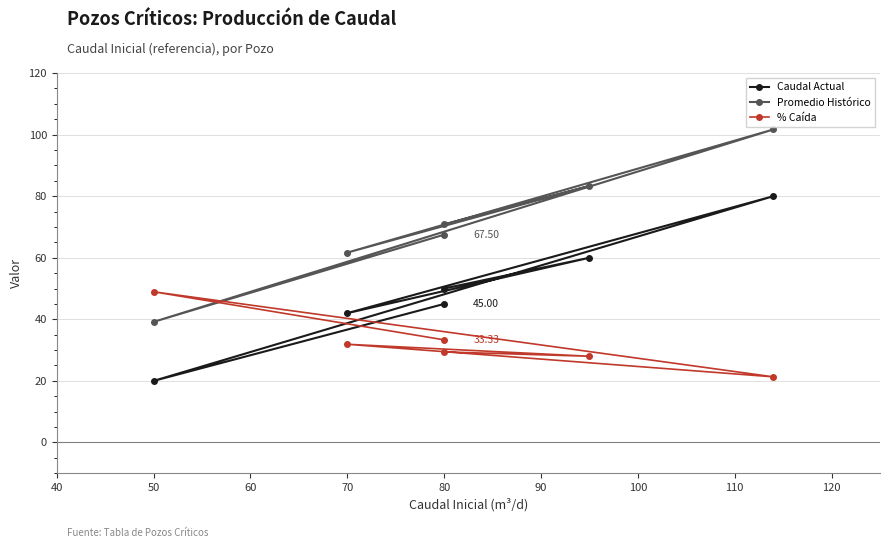

Count the number of categories in the chart.

6